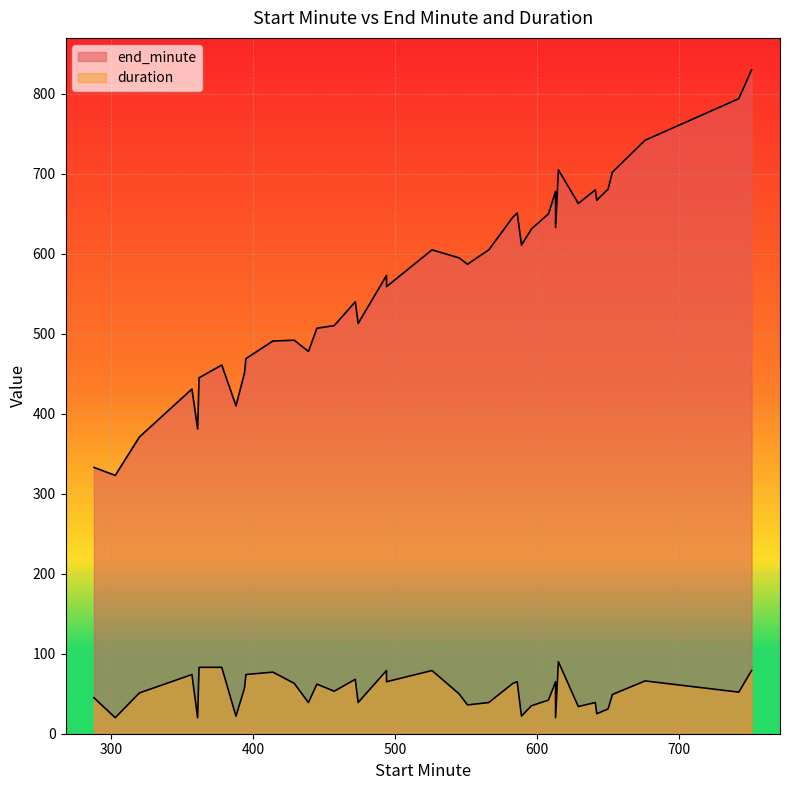

What is the minimum value shown in the chart?

20